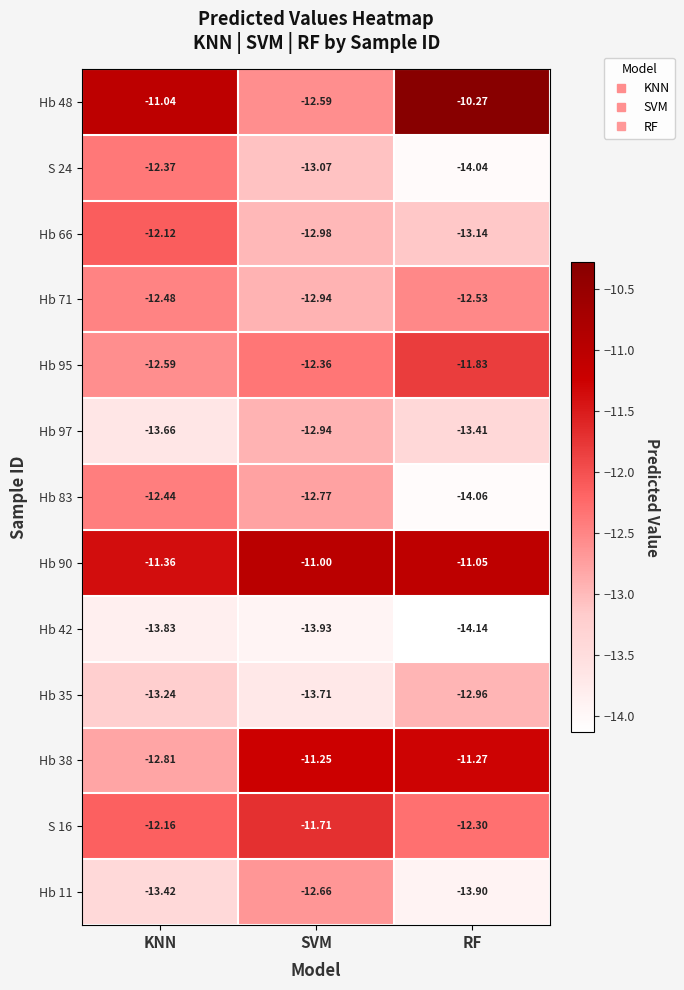

Which series has the largest range (max minus min)?

Hb 48